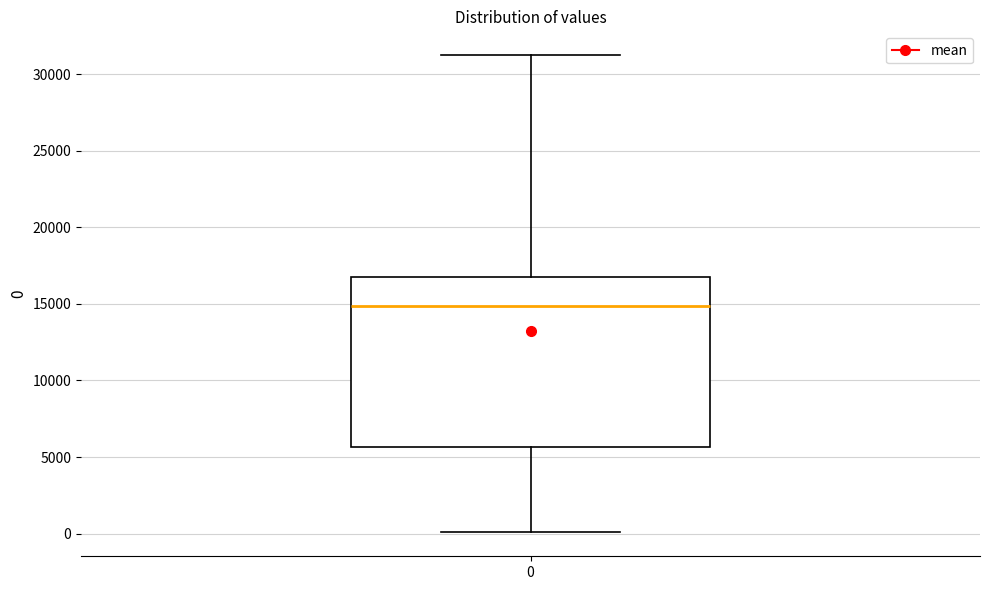

Read this box plot against the y-axis: the position of the median line, the range covered by the box, and the ends of both whiskers. The values are not printed on the chart, so give them approximately, as read against the axis.

median 15000, box 5500 to 17000, whiskers 0 to 31000